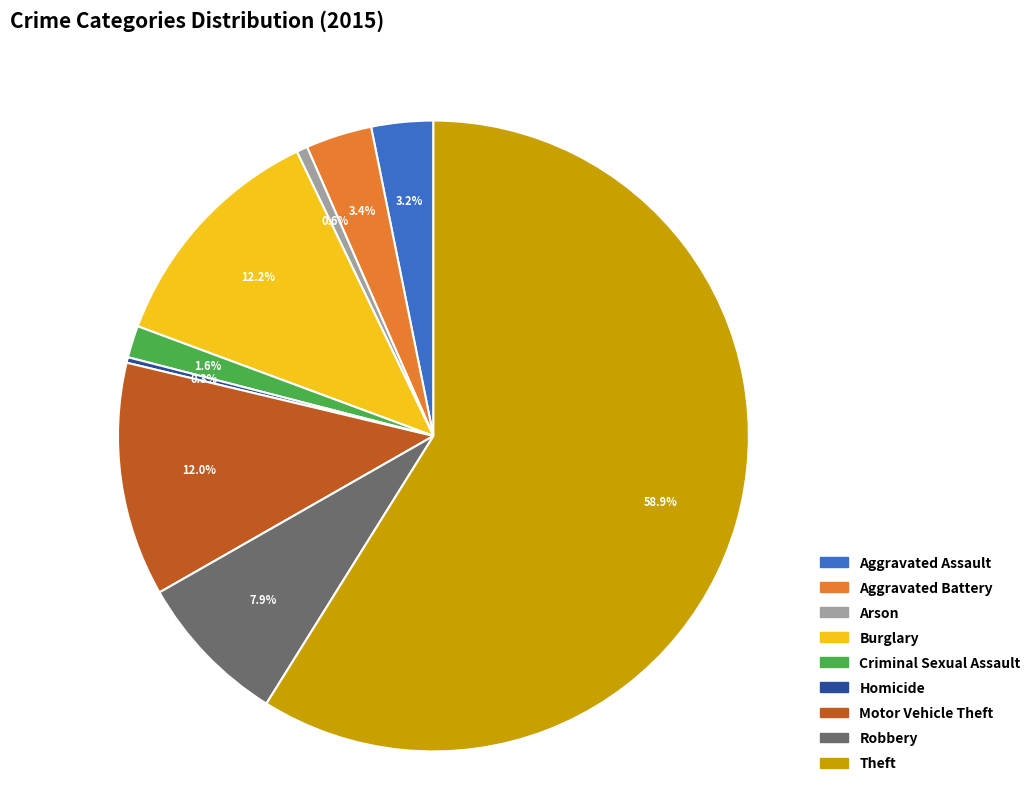

Is the sum of Robbery and Arson greater than half?

No